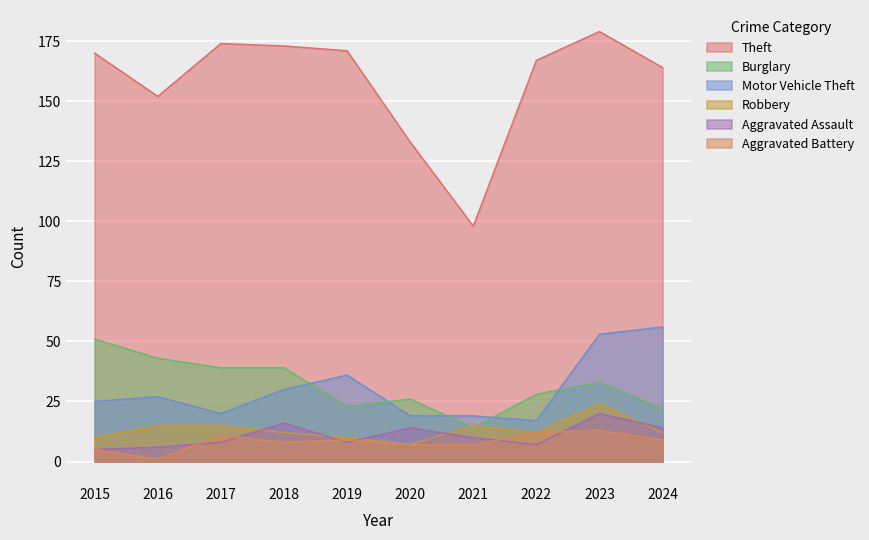

Between 2018 and 2017, which is larger?

2017